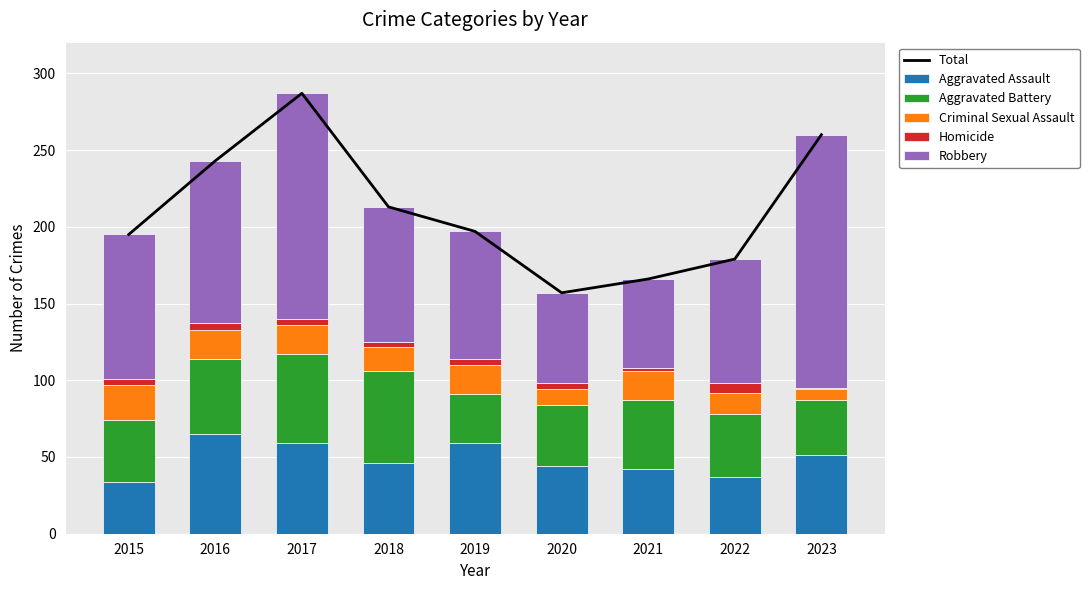

At how many categories does at least one series exceed 36?

9